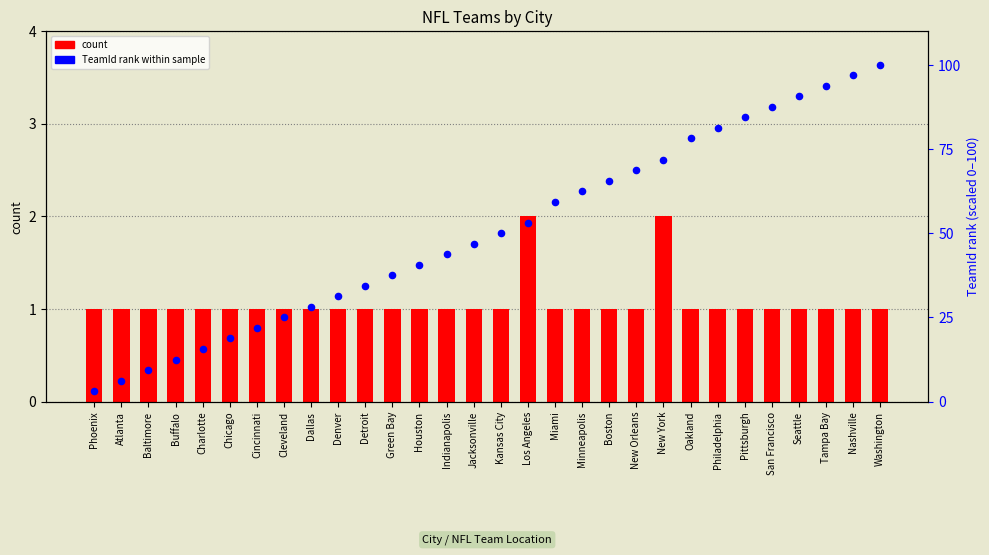

At how many categories does at least one series exceed 89?

4